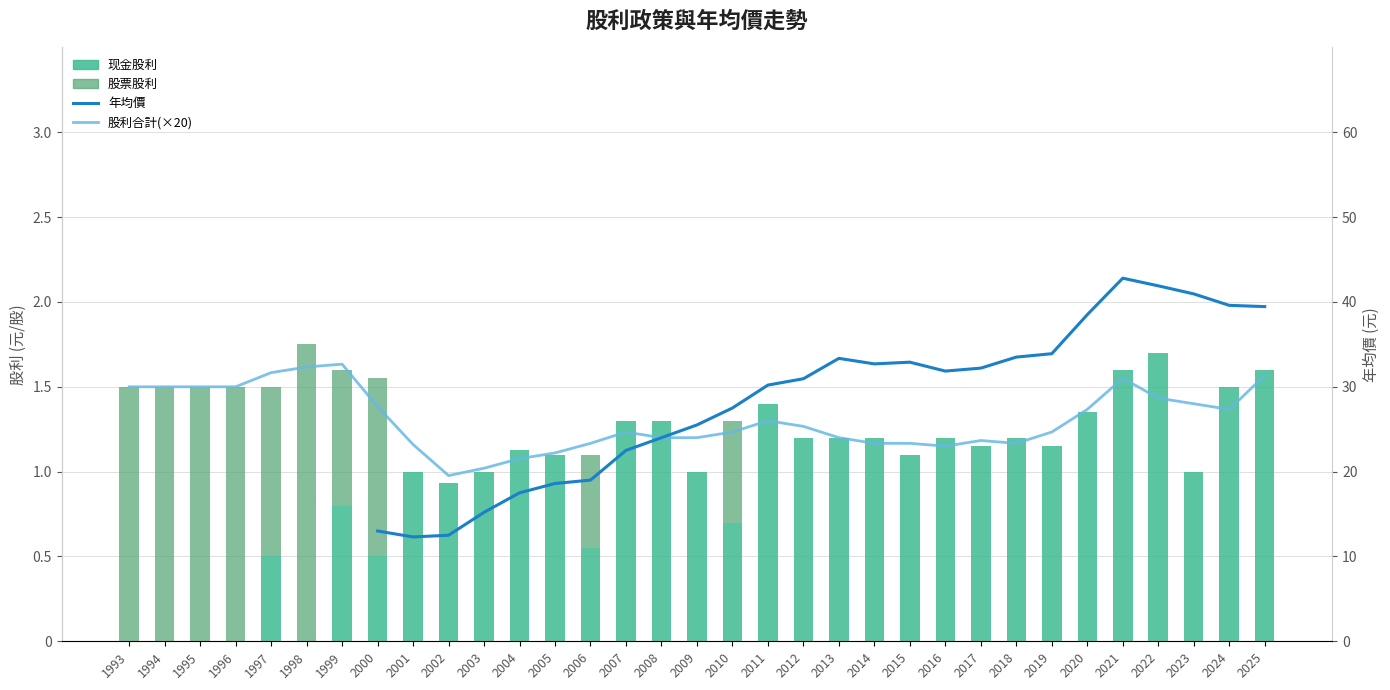

What is the greatest value displayed?

42.8